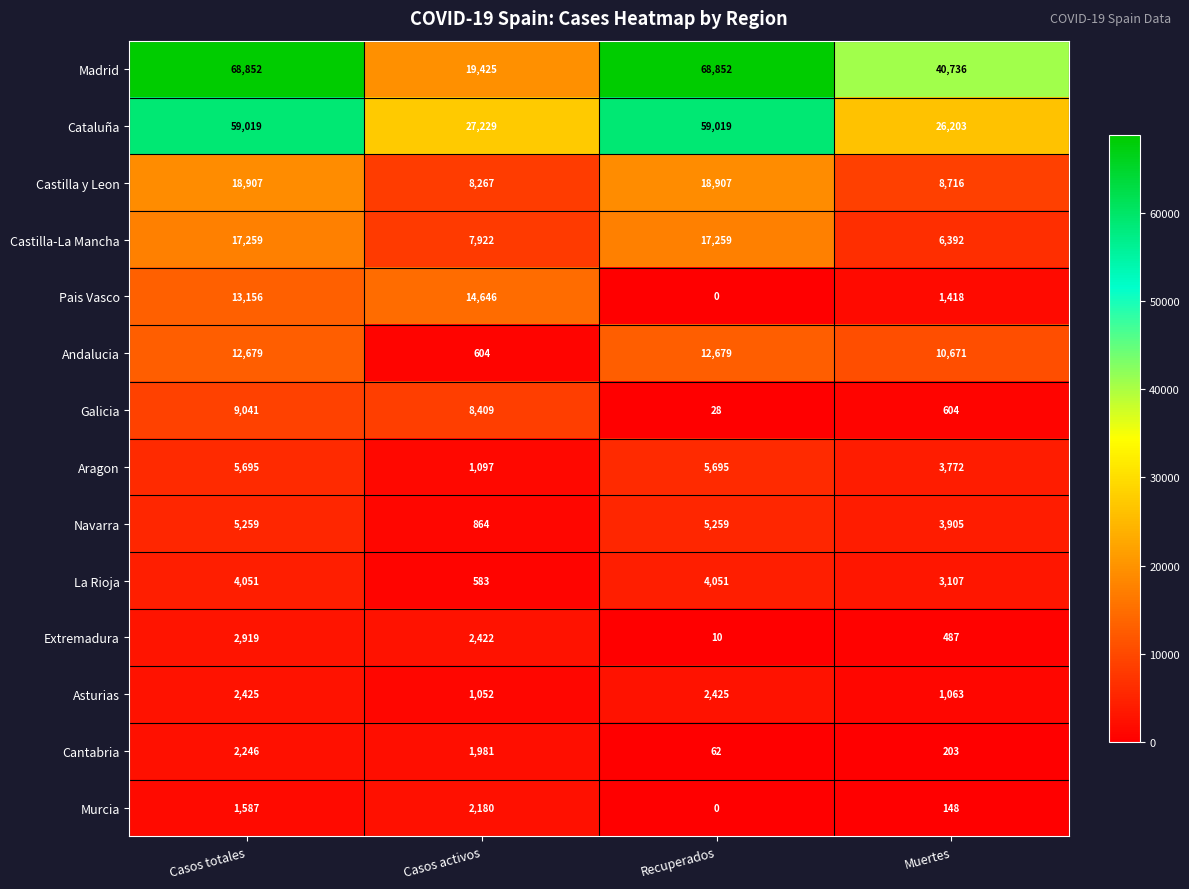

What is the difference between the maximum and minimum values in the Castilla y Leon series?

10640